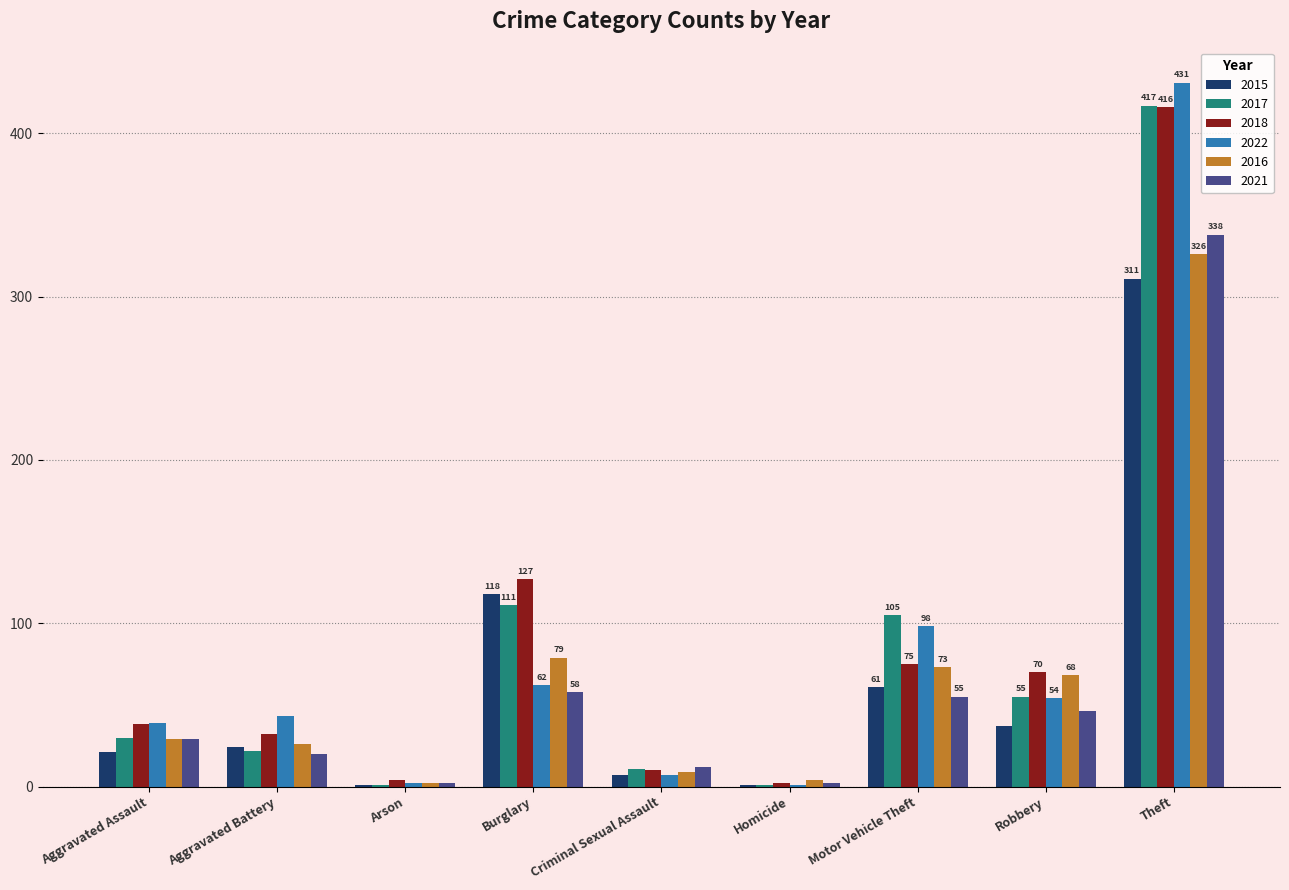

How many series are shown in this chart?

6